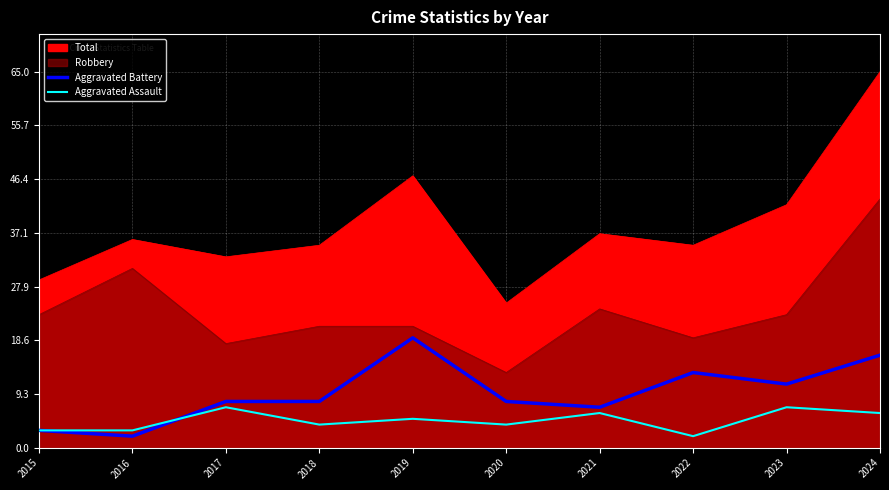

What is the difference between the second highest and minimum values in the Aggravated Assault series?

5